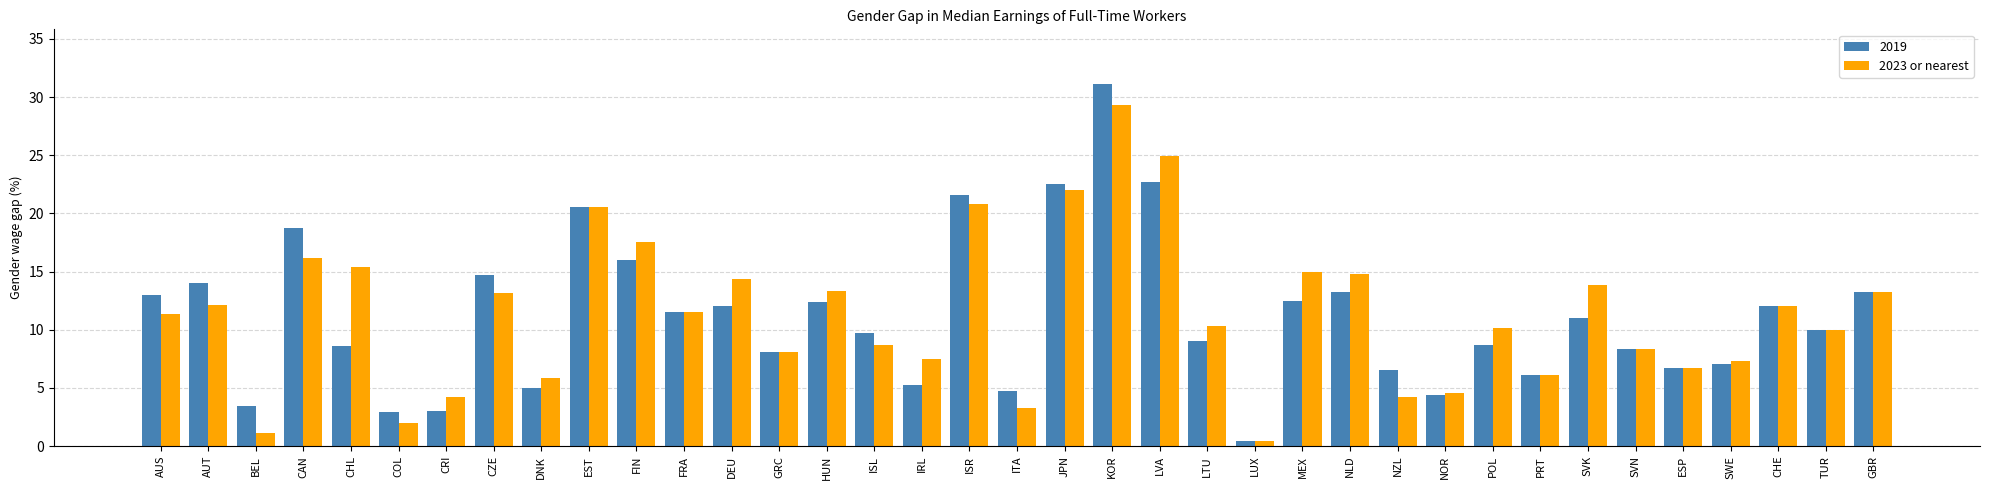

What is the difference between the highest and lowest values at CZE?

1.5